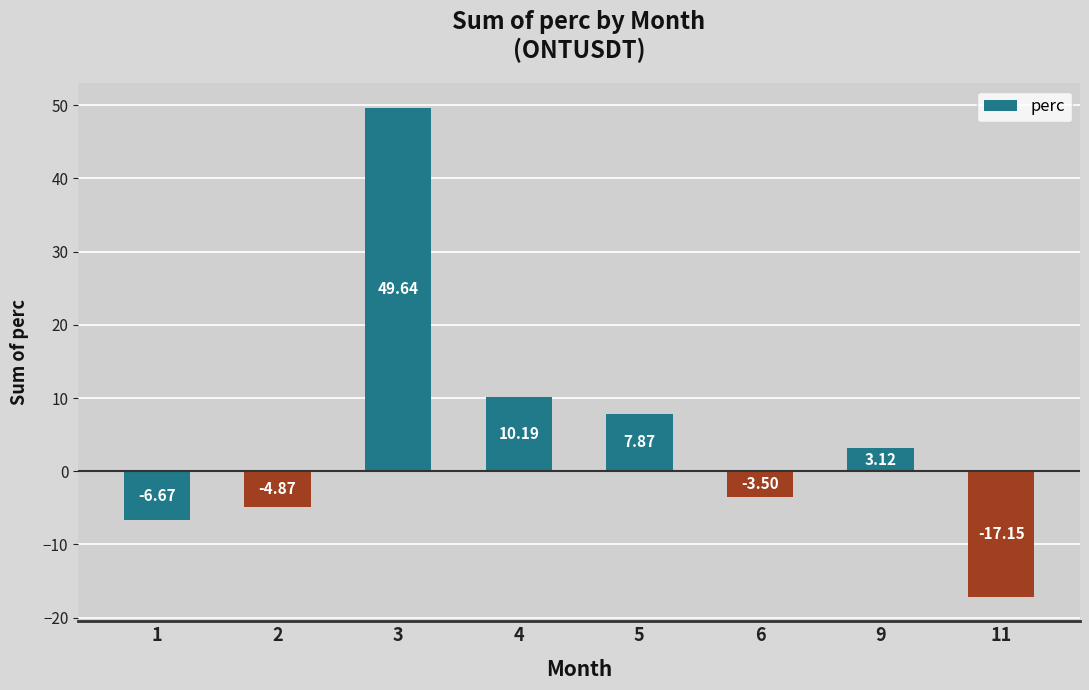

Where is the data nearest to the value 16?

4